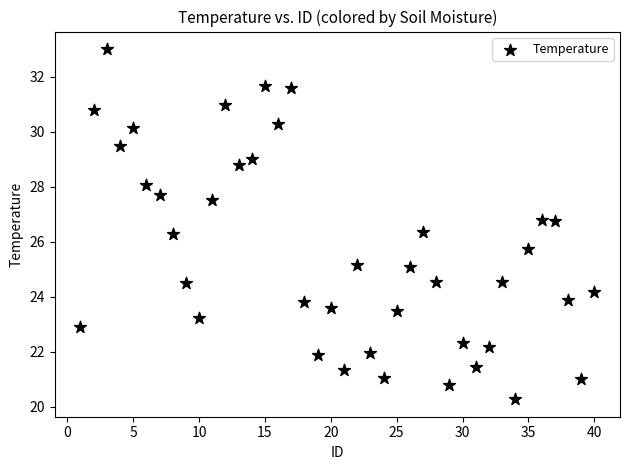

What is the range of Y values (max minus min)?

12.7